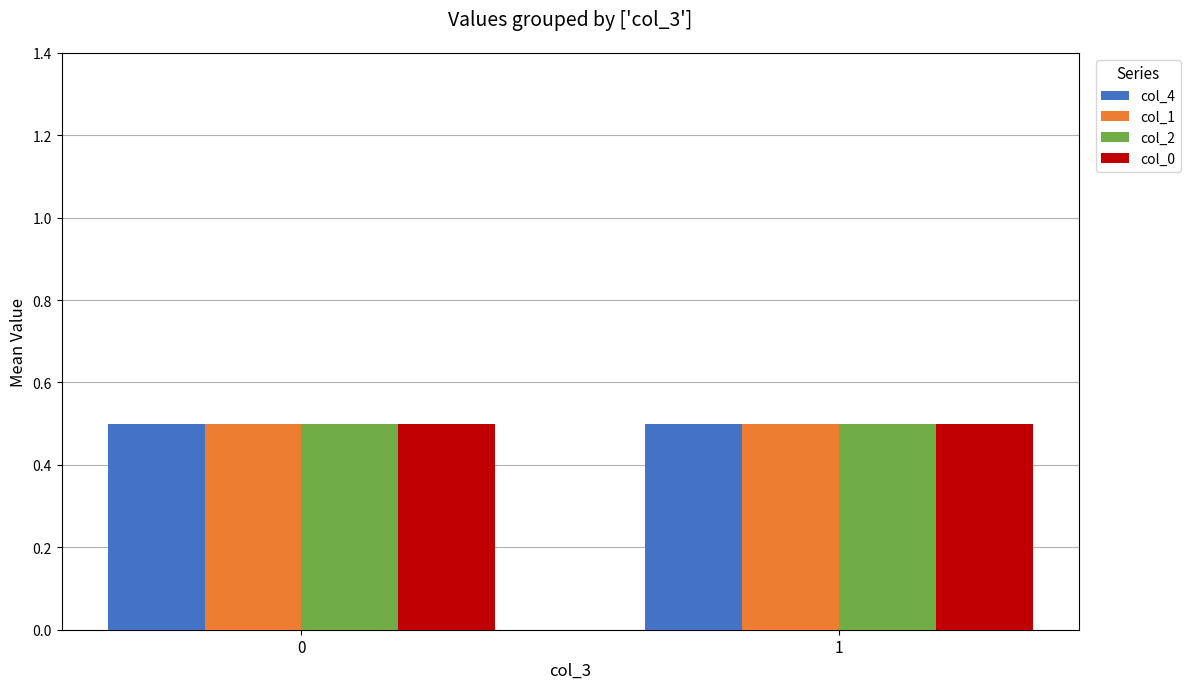

At how many categories does at least one series exceed 0?

2